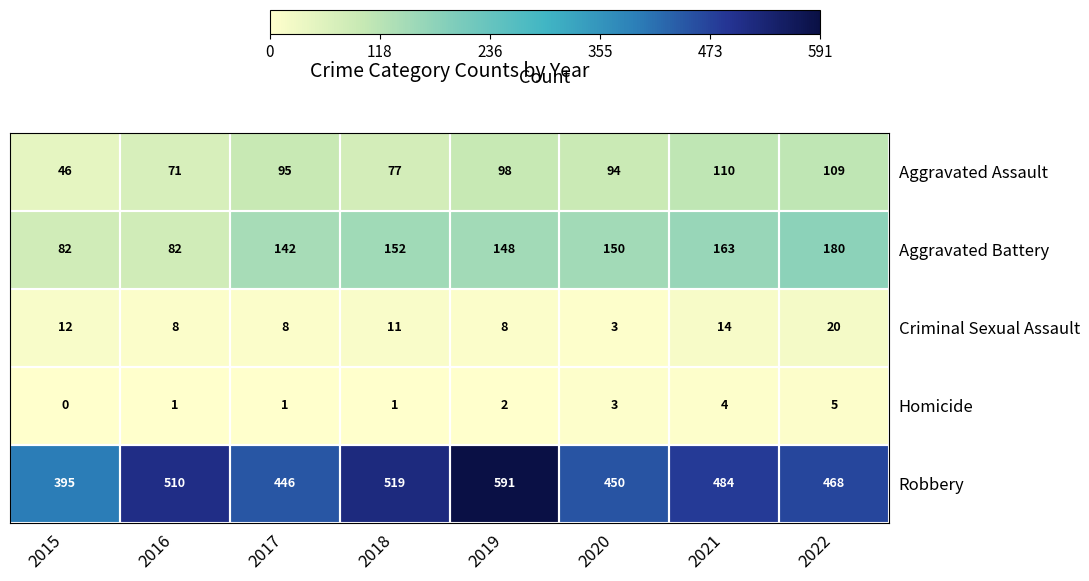

At how many categories does at least one series exceed 102?

8